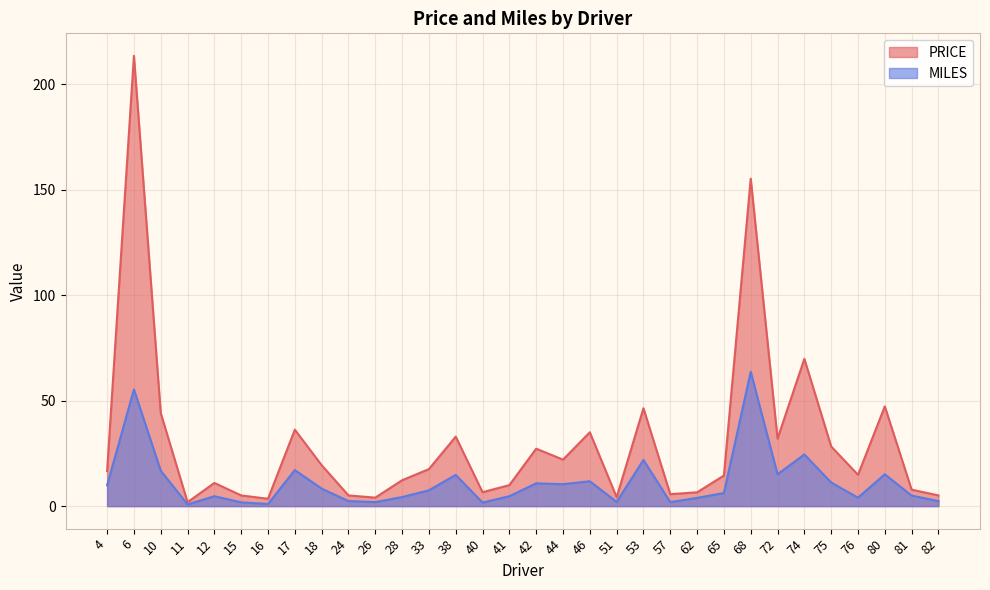

What is the difference between the maximum and minimum values in the MILES series?

62.9